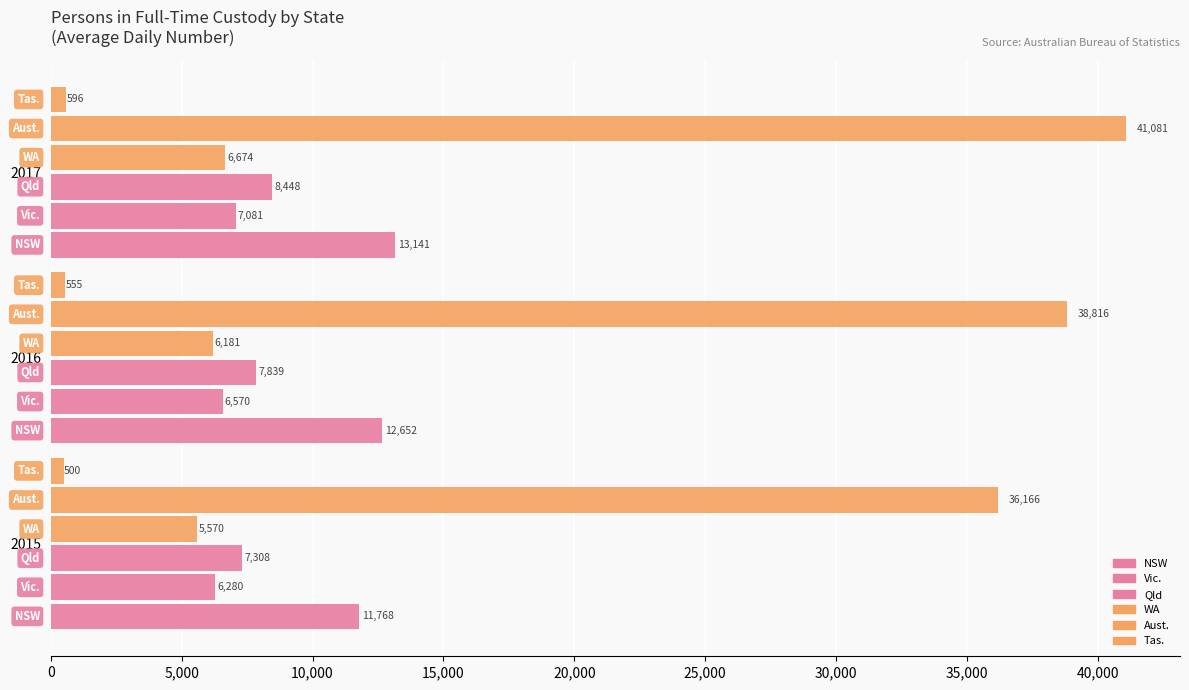

How many data points does each series have?

3